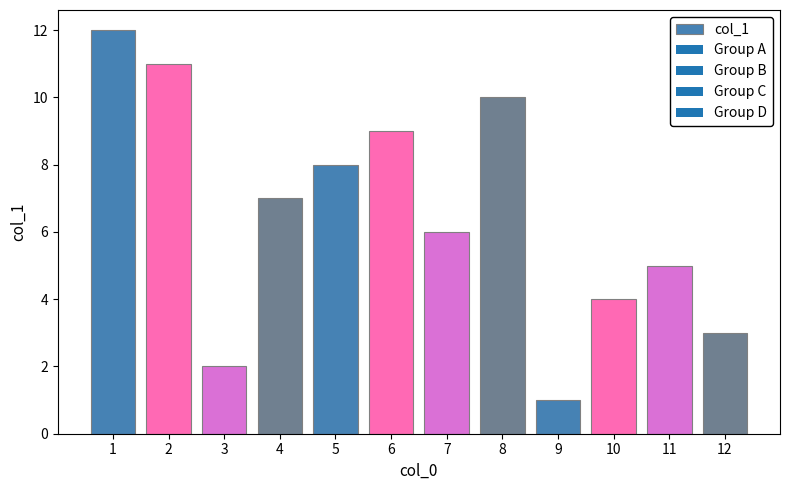

Count the number of categories in the chart.

12